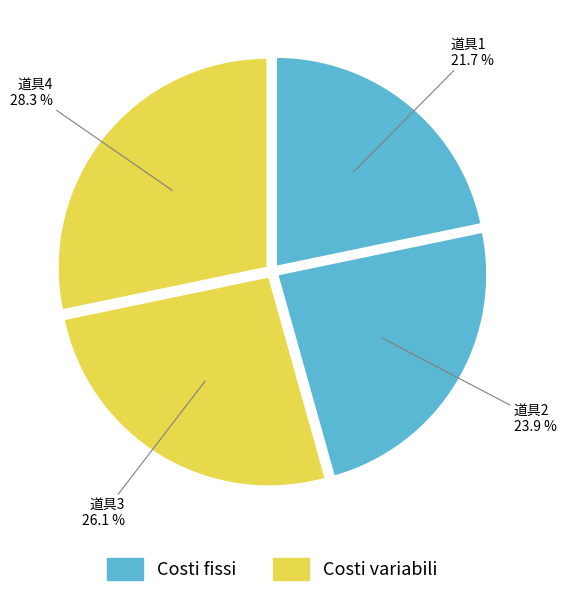

How many slices are in this pie chart?

4